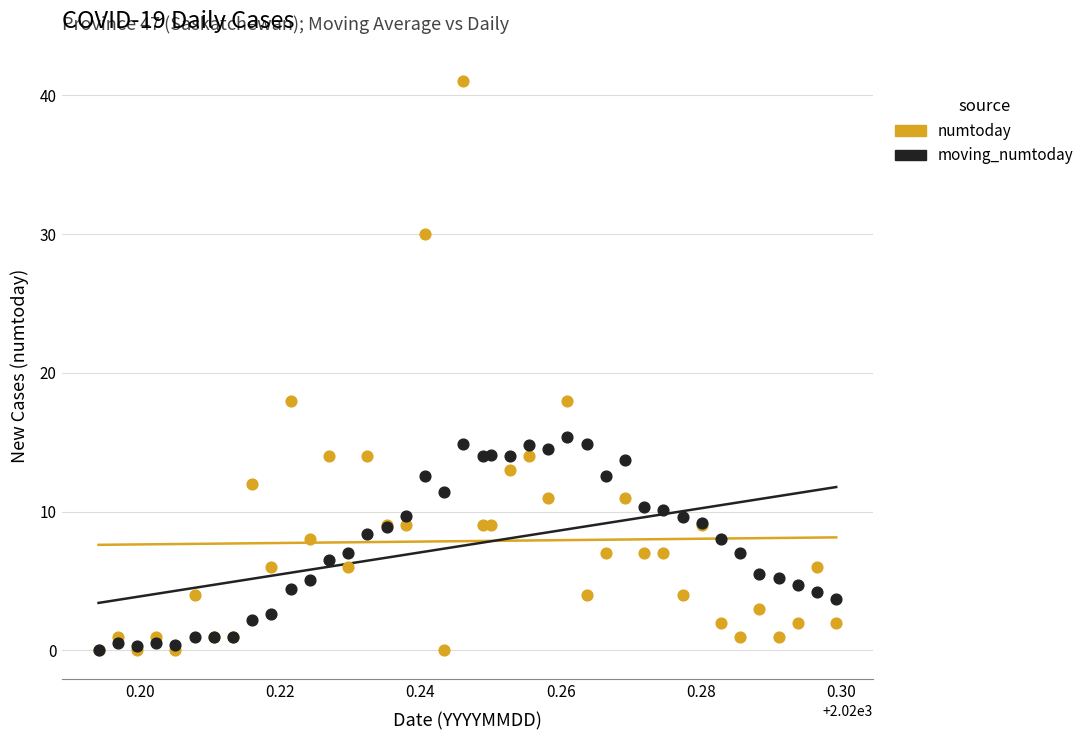

Which series reaches the maximum Y coordinate?

numtoday